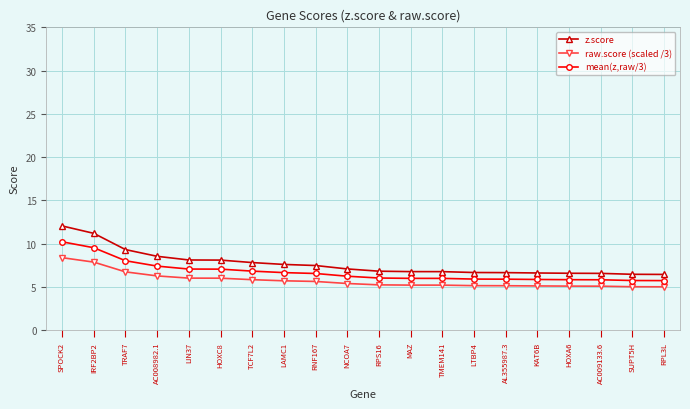

What is the difference between the maximum and minimum values in the mean(z,raw/3) series?

4.5